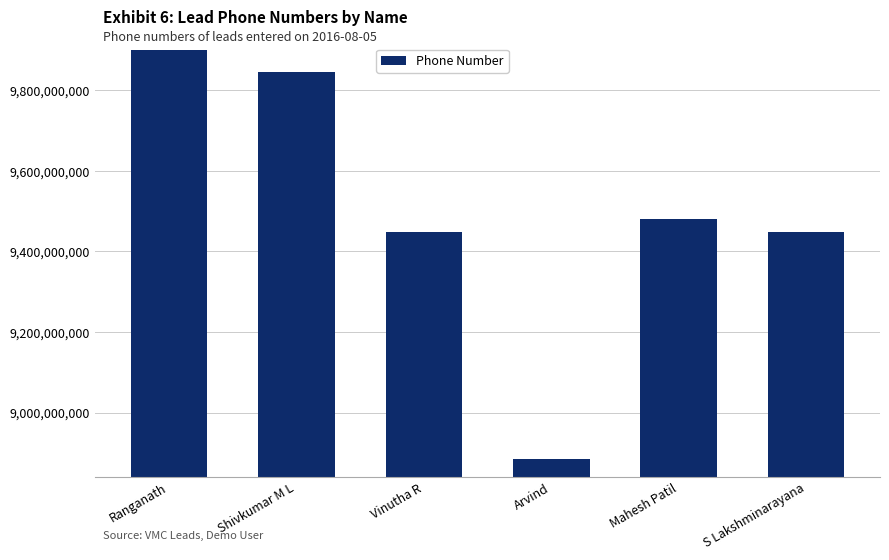

What is the change in value from Ranganath to Arvind?

-1015944560